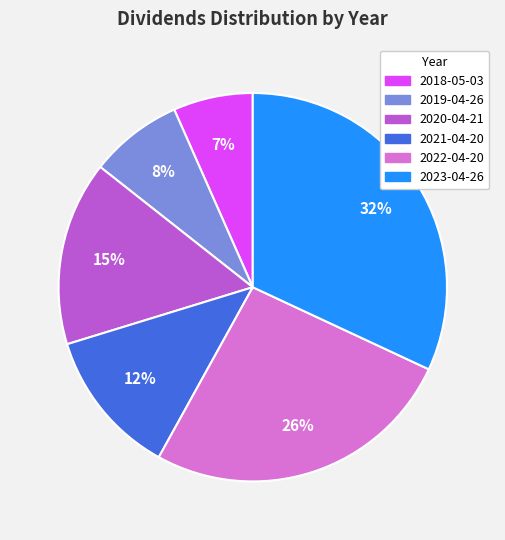

What is the smallest slice in the pie chart?

2018-05-03